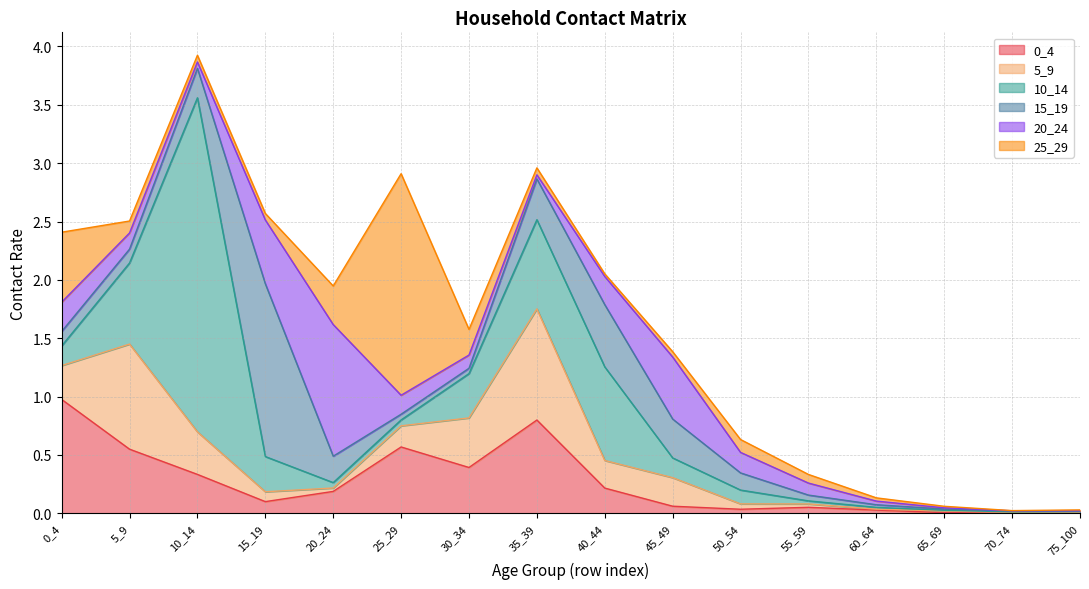

Which series has the widest spread of values?

10_14